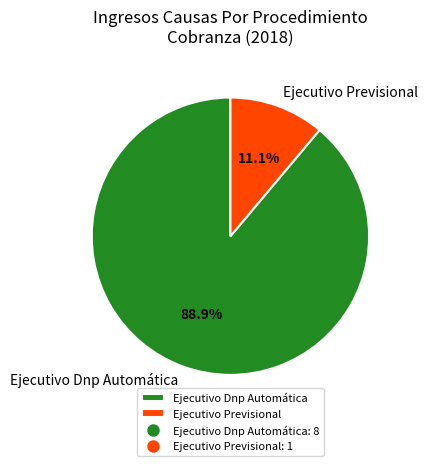

The Ejecutivo Previsional slice represents 1% of the pie. True or false?

False